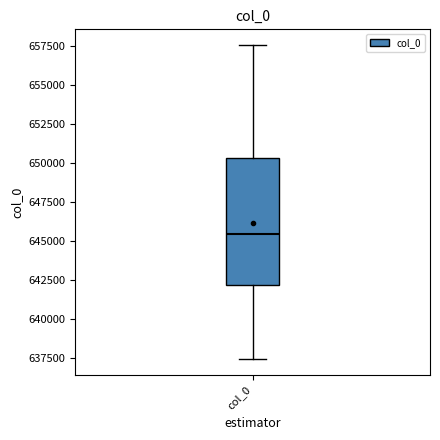

Where does the upper whisker of the box for col_0 end on the y-axis? The values are not printed on the chart, so give them approximately, as read against the axis.

657500